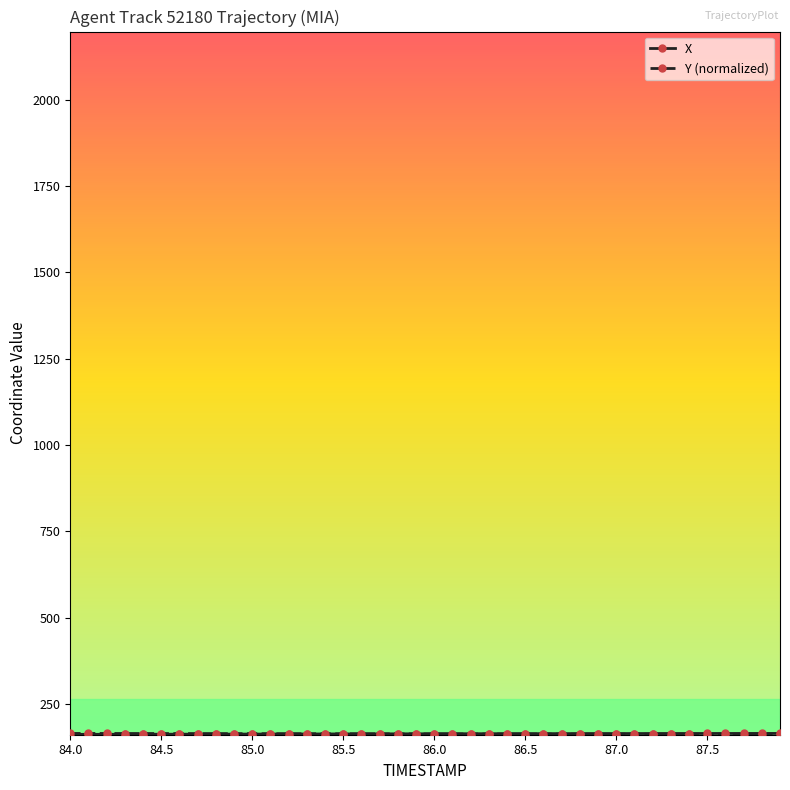

What is the minimum value shown in the chart?

162.6